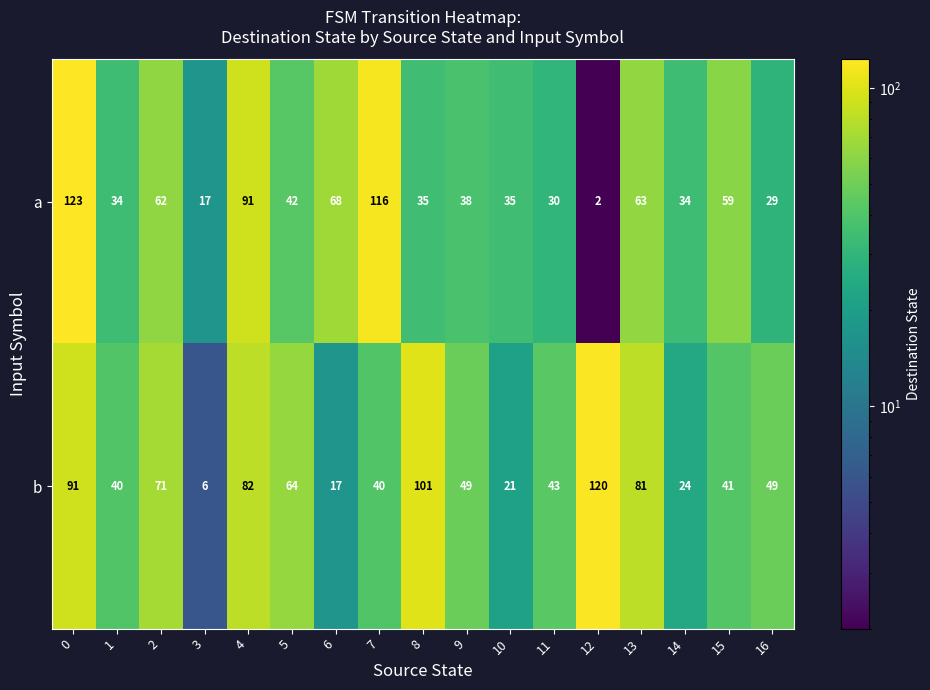

What is the minimum value shown in the chart?

2